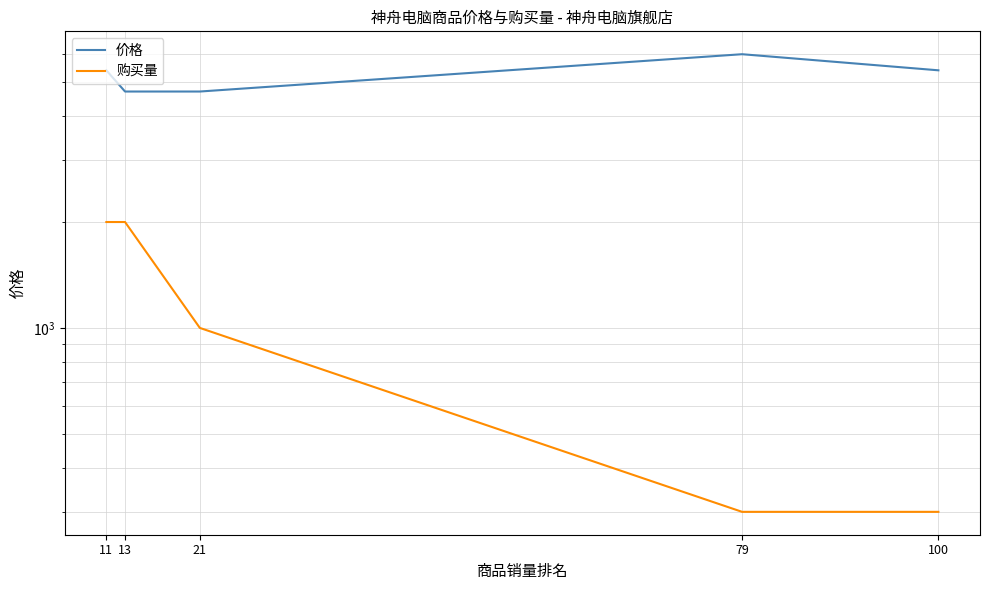

At how many categories does at least one series exceed 2135?

5